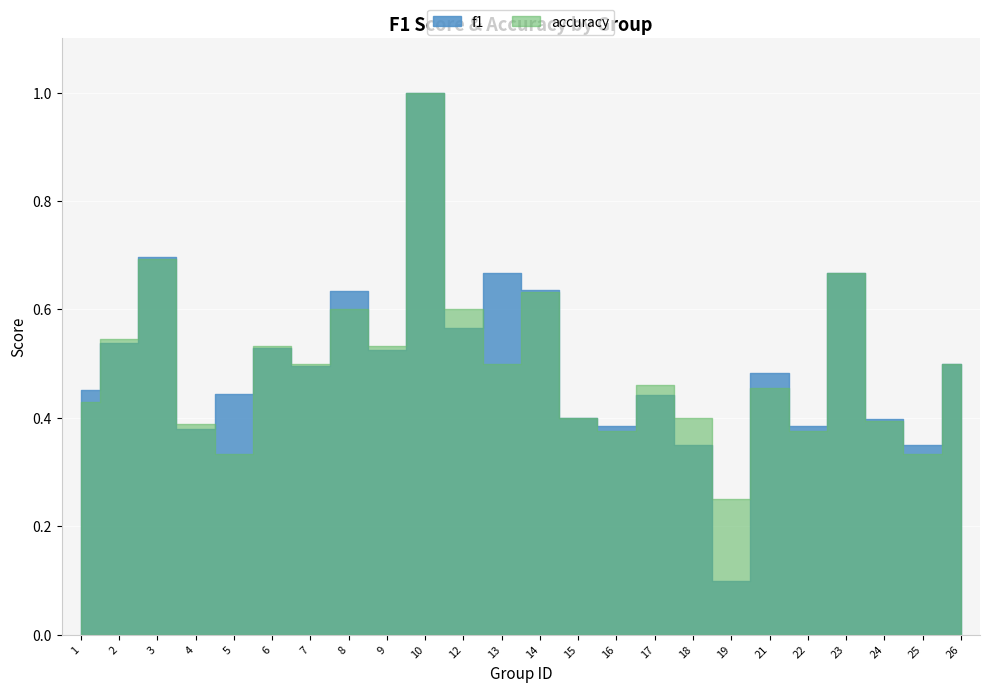

What is the value of the f1 point at the 8th from the left?

0.6